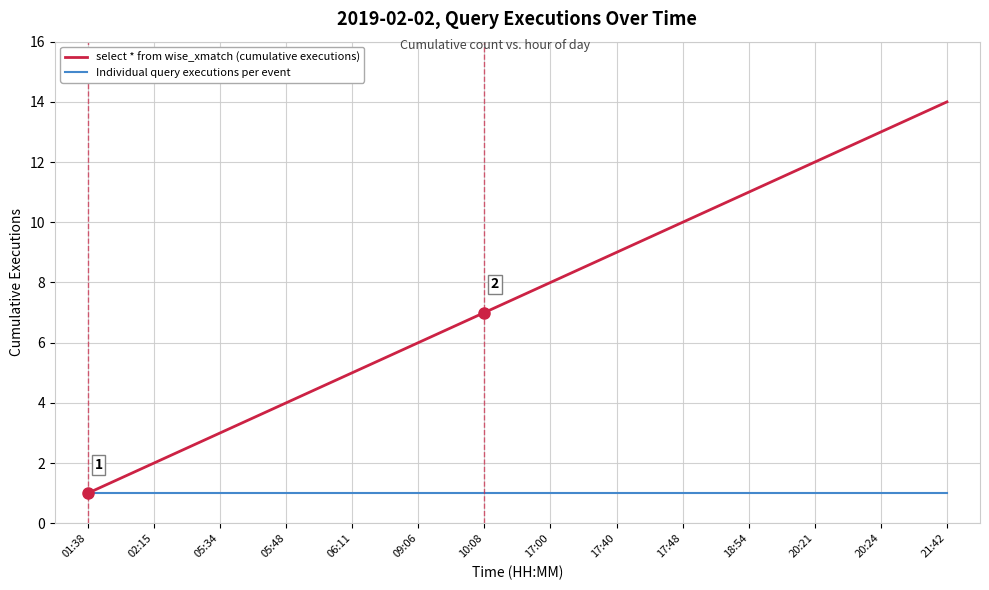

What is the maximum value for select * from wise_xmatch (cumulative executions)?

14